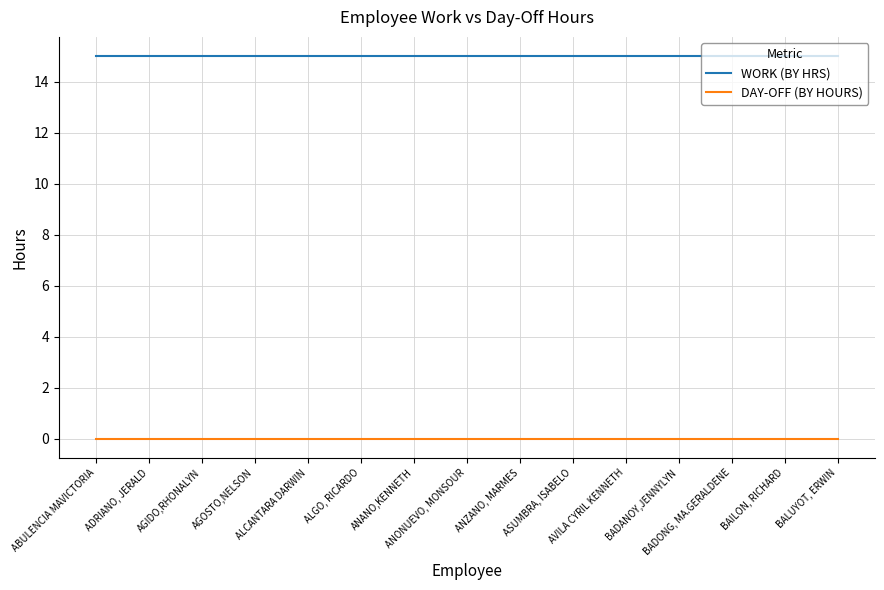

True or false: WORK (BY HRS) and DAY-OFF (BY HOURS) cross at least once.

False